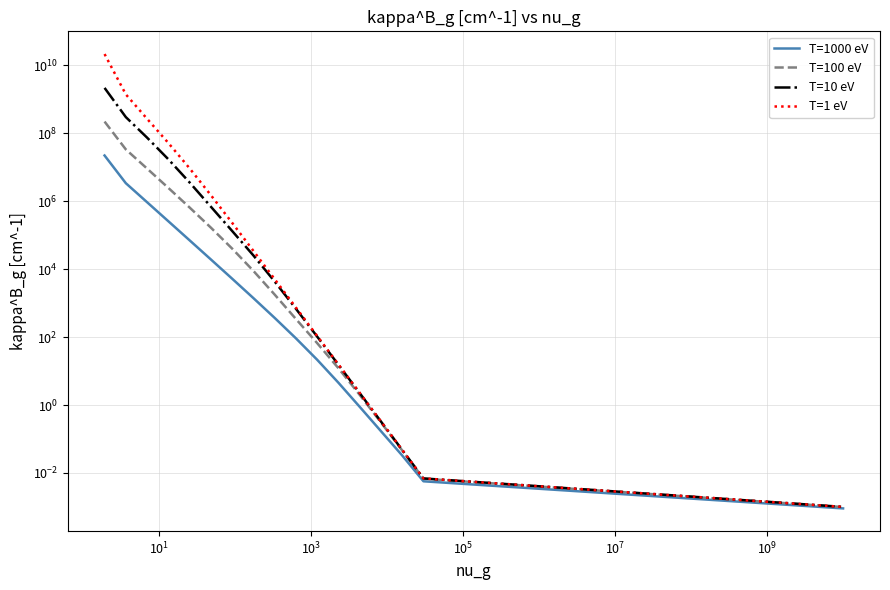

How many values in the T=1 eV series are below 5106?

8